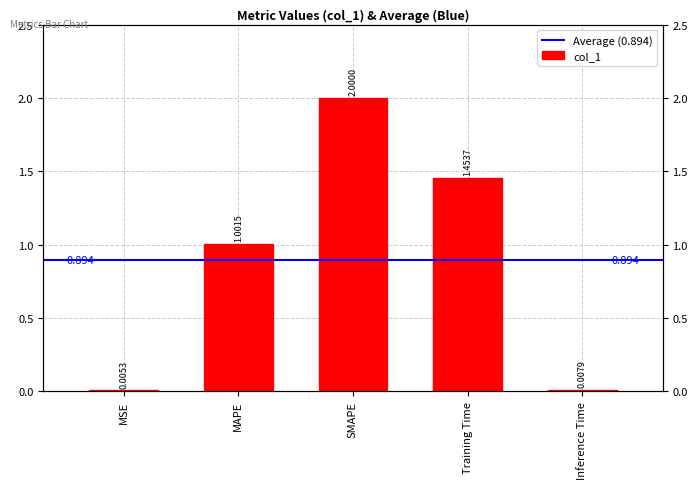

Is it true that the value at MSE is 0.0?

True